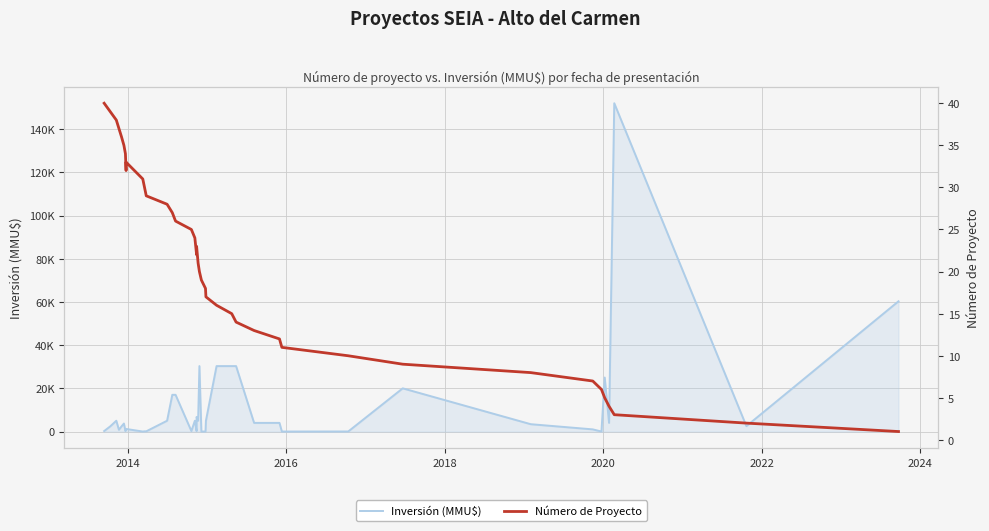

Is it true that Número de Proyecto equals 1 at 33?

False